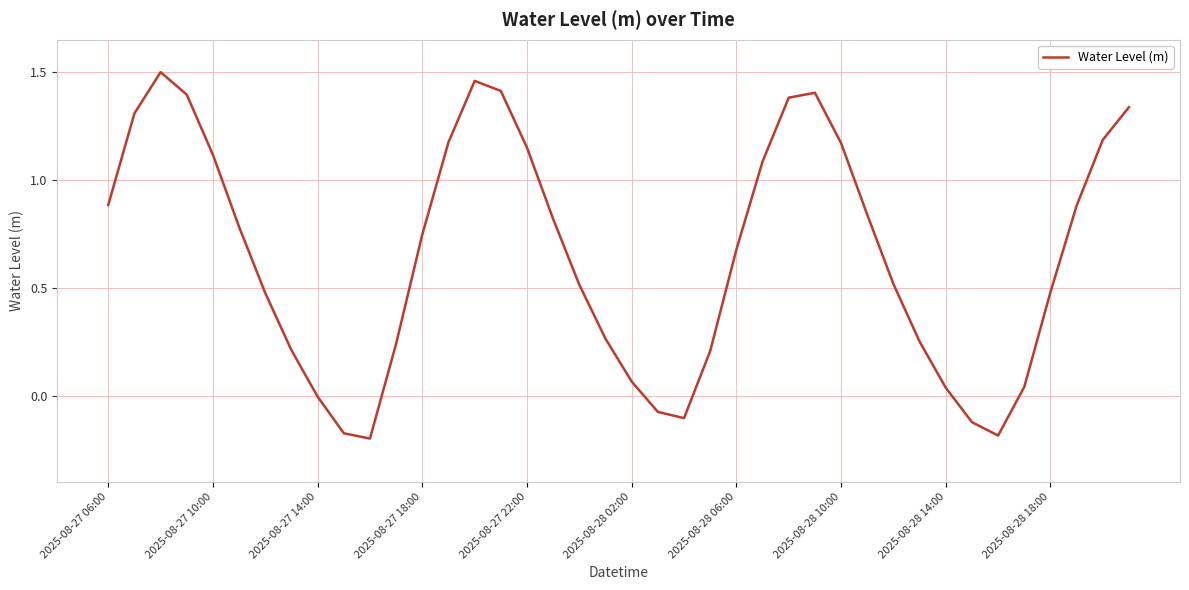

What is the difference between the maximum and minimum values?

1.7